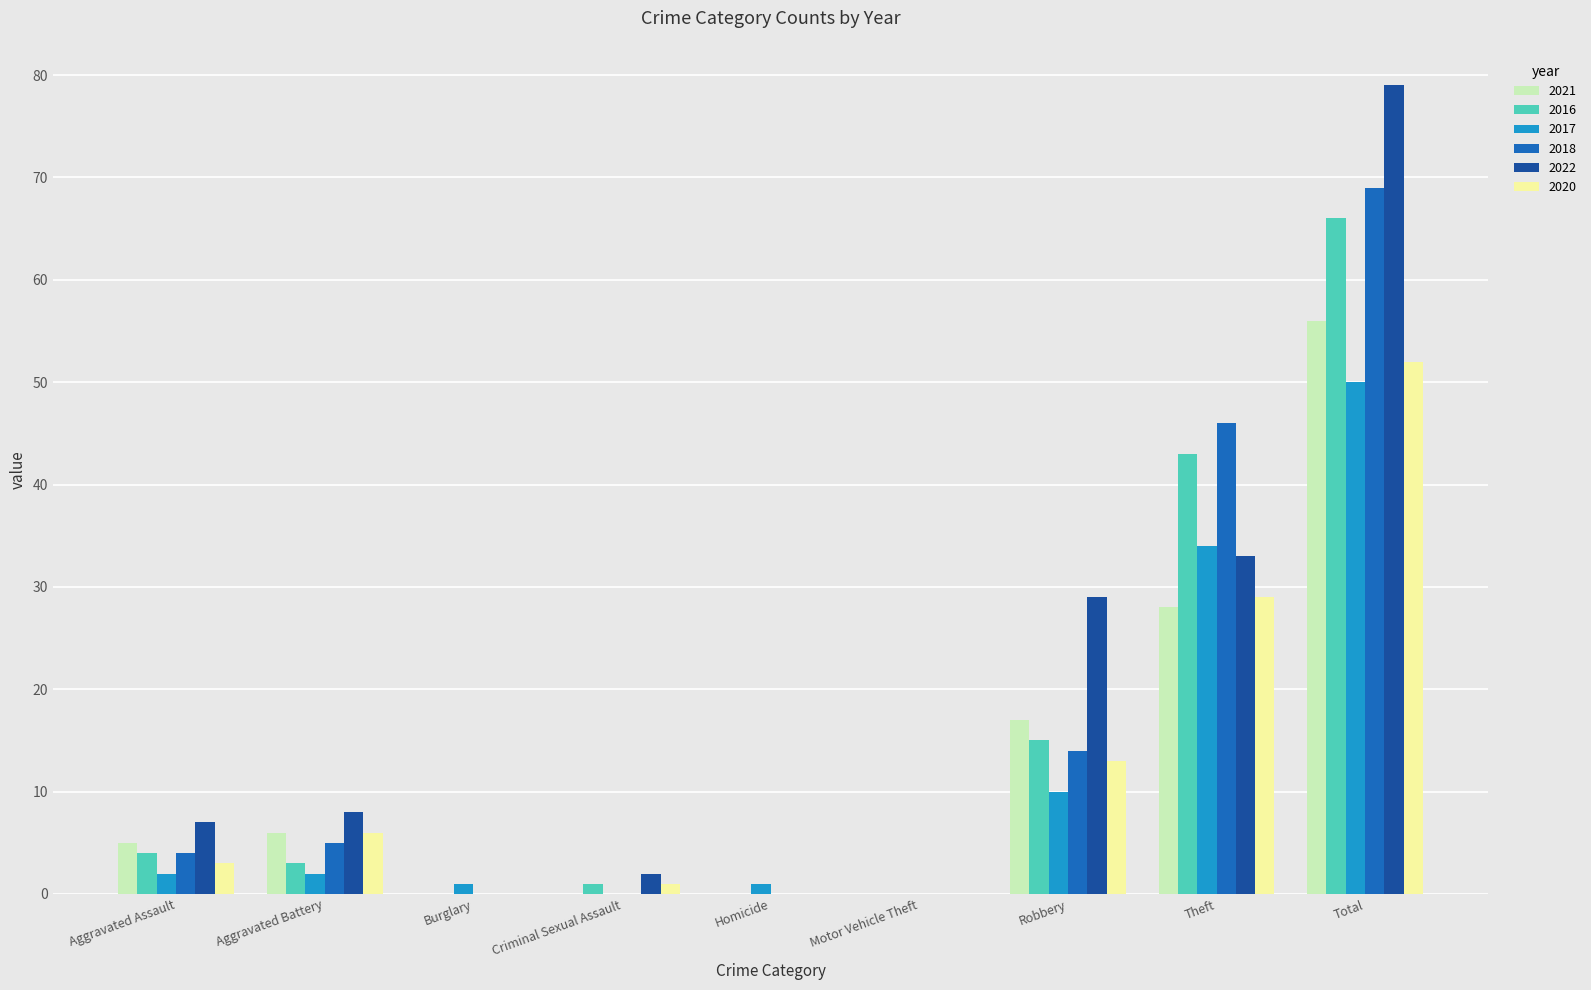

Between Motor Vehicle Theft and Theft, which series saw the biggest shift?

2018